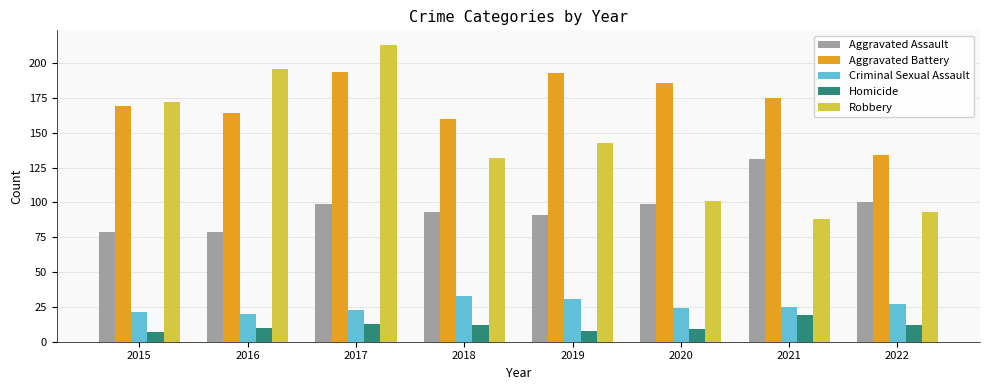

Where does the Aggravated Battery series first go above 175?

2017